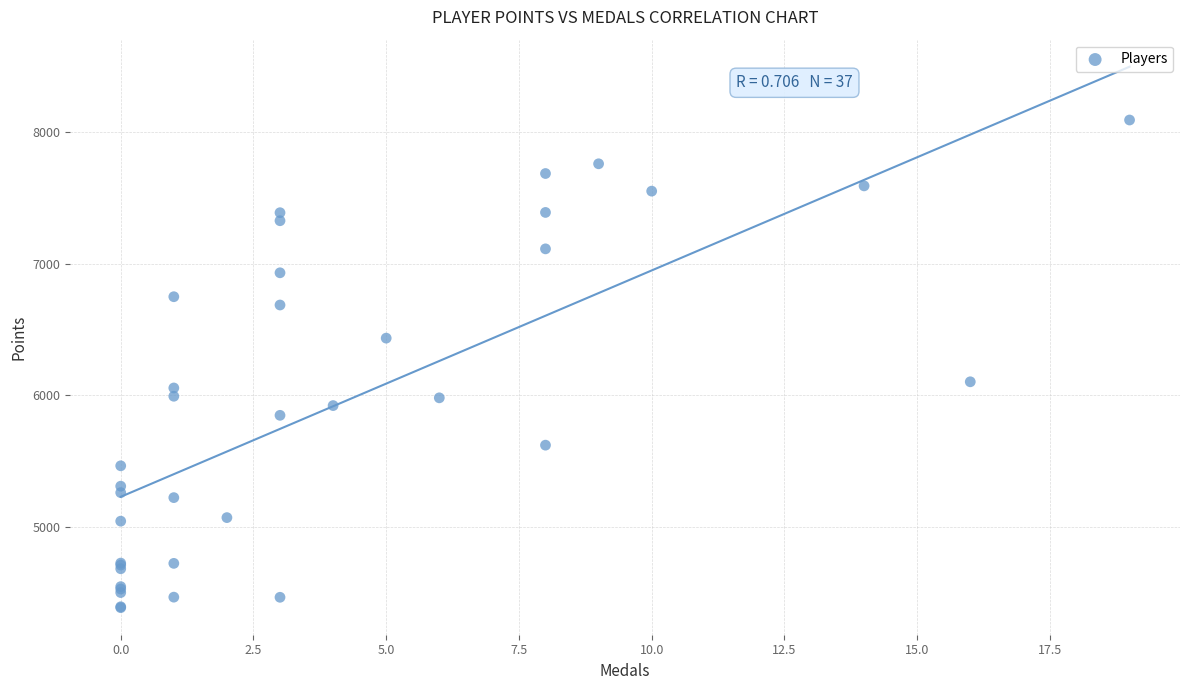

What Y value in the scatter plot is closest to 6237?

6101